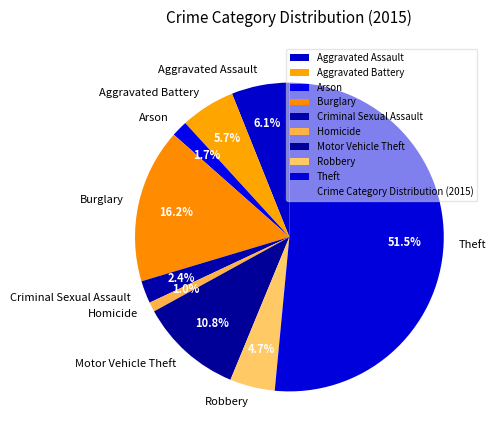

To the nearest percent, what percentage of the pie is Aggravated Assault?

6%